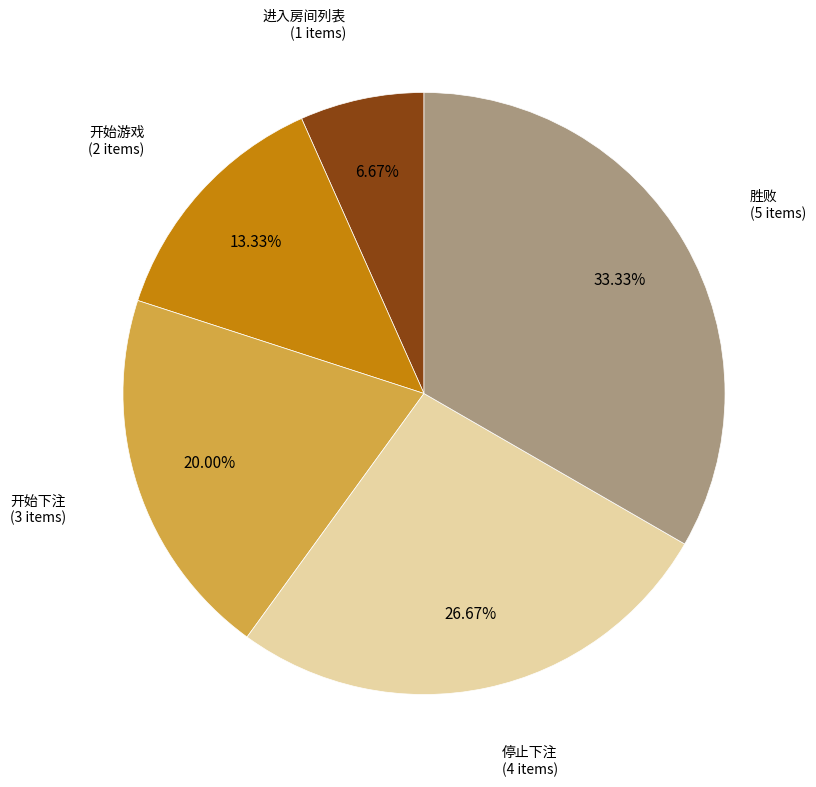

Is there any slice that represents more than half of the pie?

No